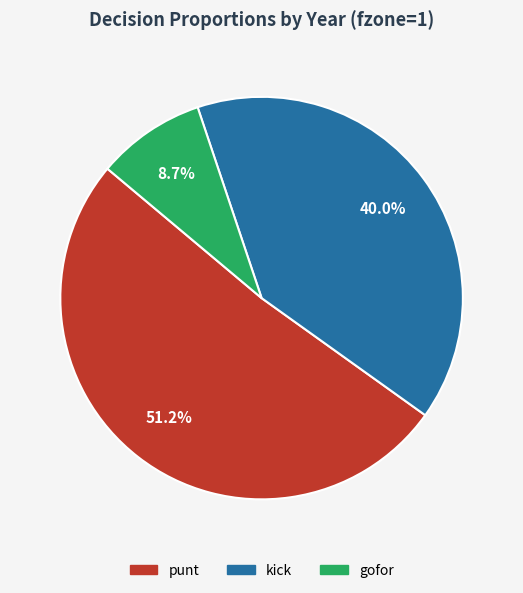

Is there any slice that represents more than half of the pie?

Yes